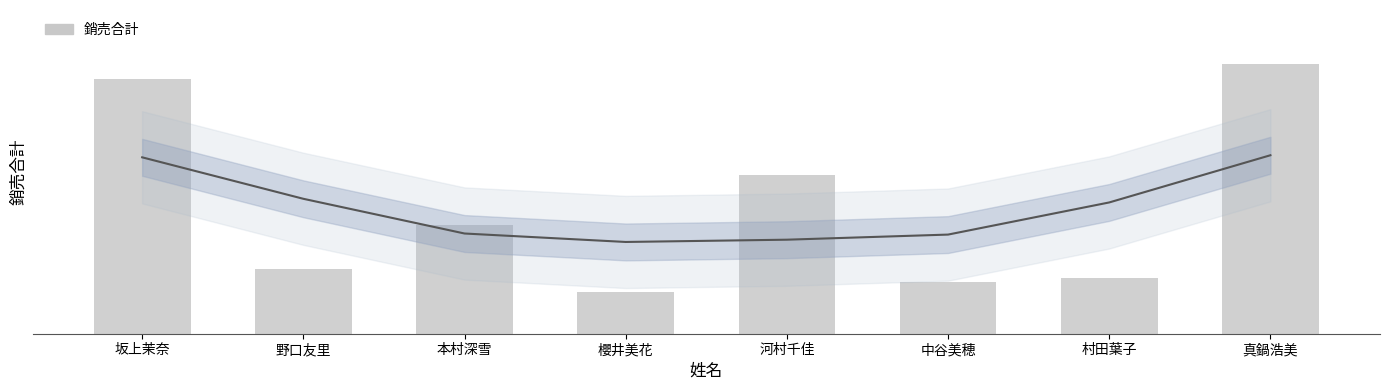

List the labels in order of value, smallest first.

櫻井美花, 中谷美穂, 村田葉子, 野口友里, 本村深雪, 河村千佳, 坂上茉奈, 真鍋浩美